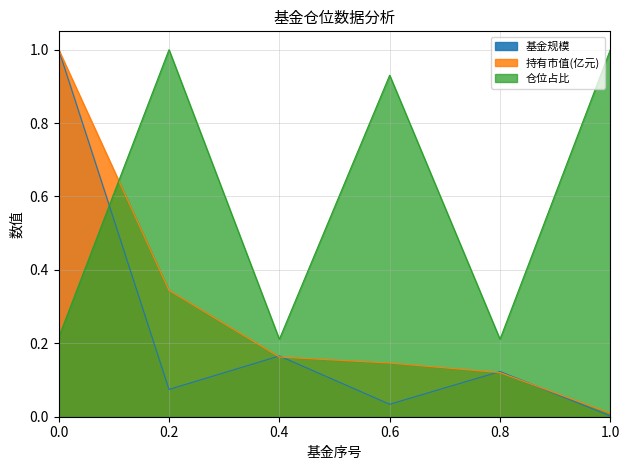

Which has a higher value, 3 or 2?

2